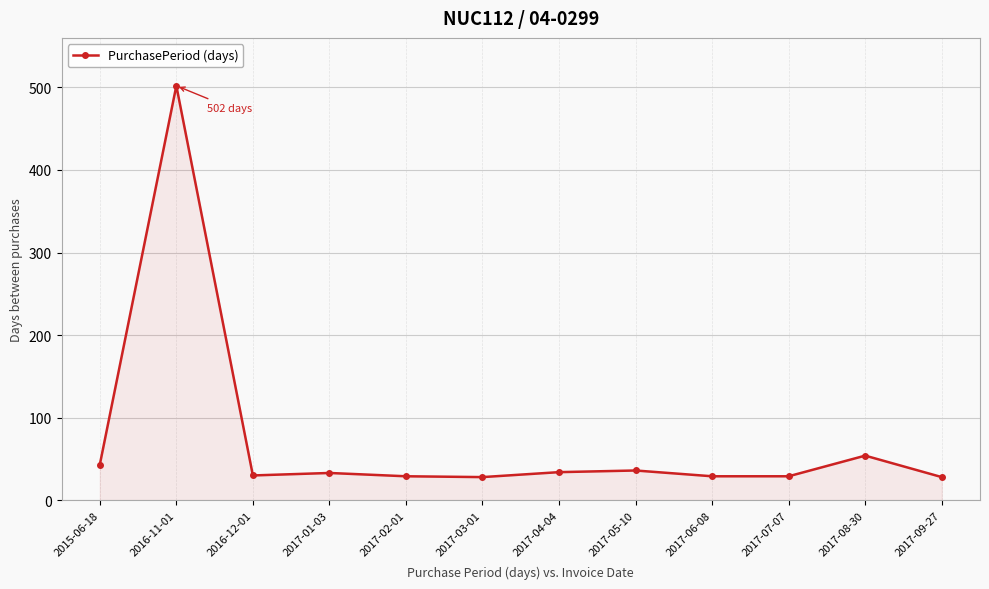

True or false: the data shows 28 at 2017-09-27.

True